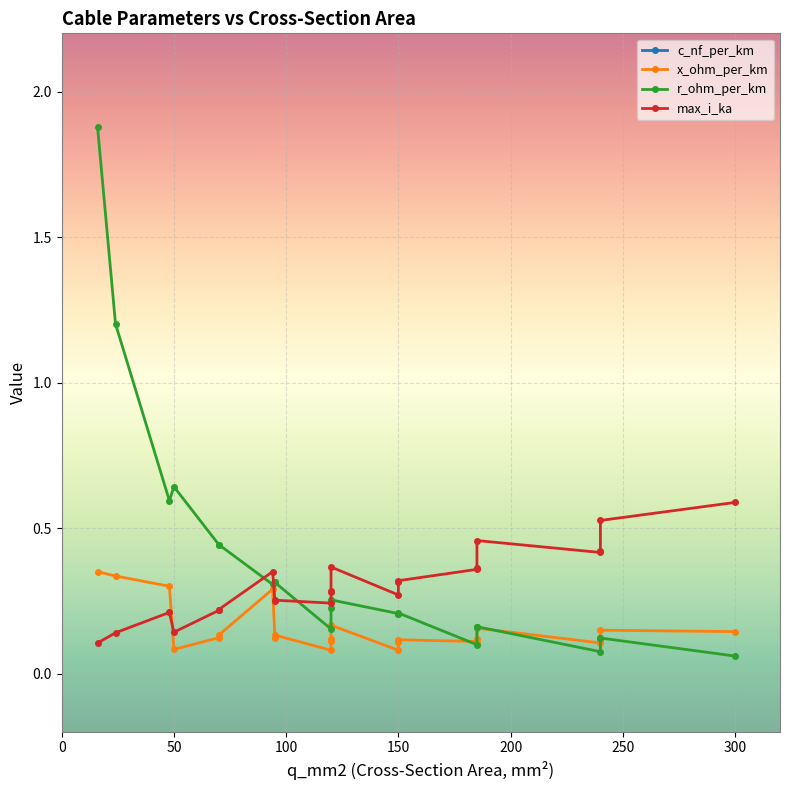

Is the value of x_ohm_per_km at 20 greater than the value of r_ohm_per_km at 19?

Yes